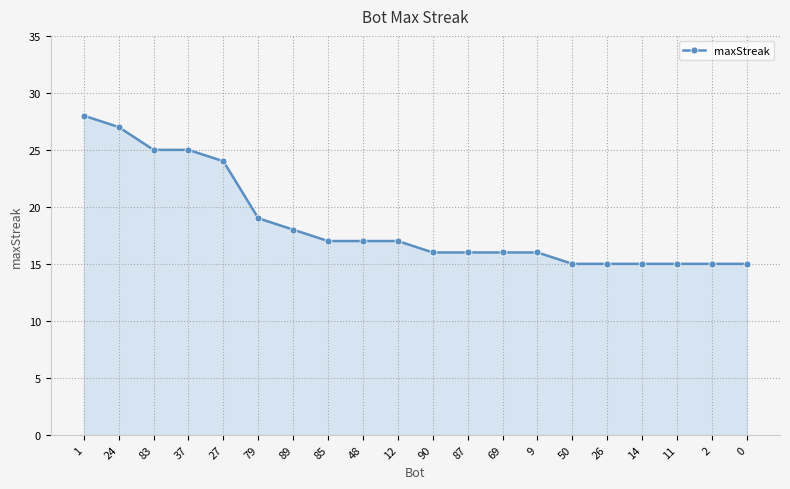

Read the value at 89.

18